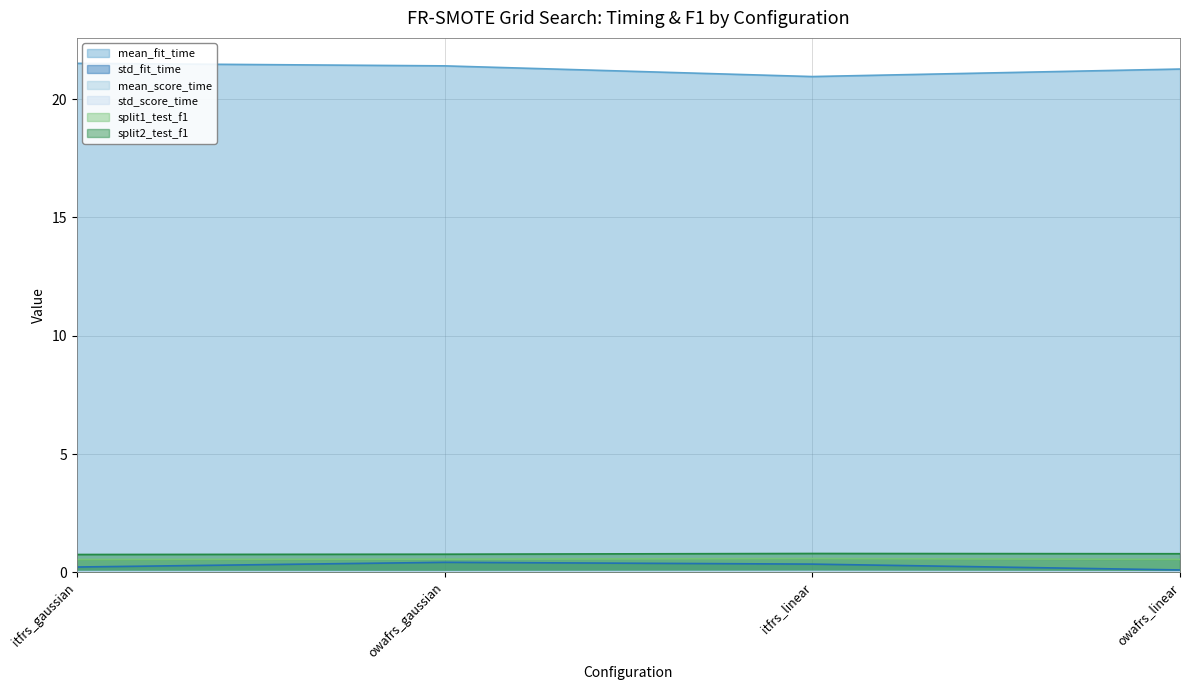

Reading right to left, what are all the values shown in this chart?

mean_fit_time: owafrs_linear=21.3	itfrs_linear=21.0	owafrs_gaussian=21.4	itfrs_gaussian=21.5
std_fit_time: owafrs_linear=0.1	itfrs_linear=0.4	owafrs_gaussian=0.4	itfrs_gaussian=0.2
mean_score_time: owafrs_linear=0.0	itfrs_linear=0.0	owafrs_gaussian=0.0	itfrs_gaussian=0.0
std_score_time: owafrs_linear=0.0	itfrs_linear=0.0	owafrs_gaussian=0.0	itfrs_gaussian=0.0
split1_test_f1: owafrs_linear=0.6	itfrs_linear=0.6	owafrs_gaussian=0.6	itfrs_gaussian=0.5
split2_test_f1: owafrs_linear=0.8	itfrs_linear=0.8	owafrs_gaussian=0.8	itfrs_gaussian=0.8